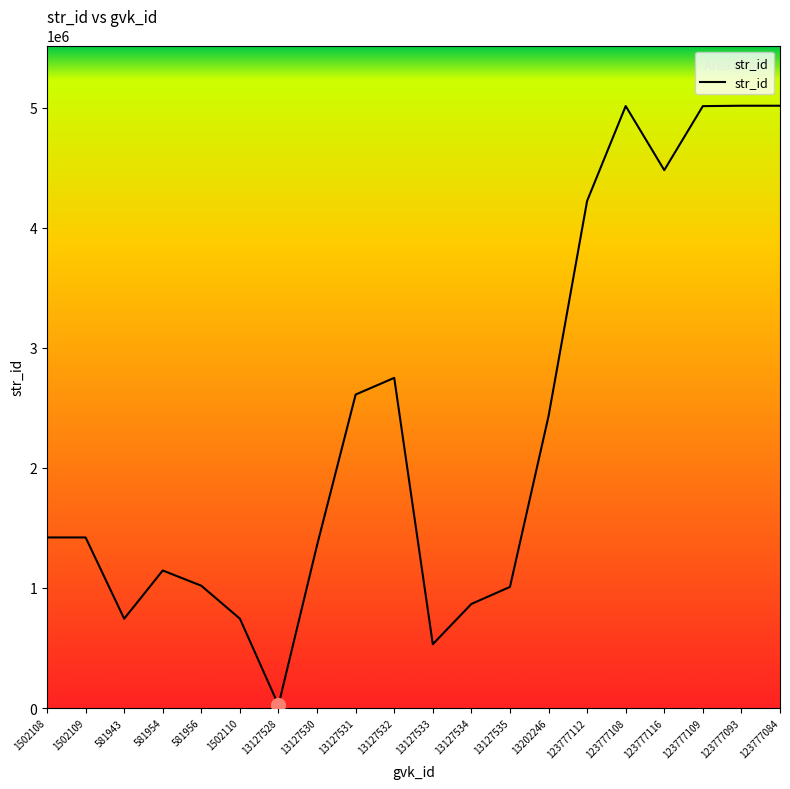

True or false: the data shows 531156 at 13127533.

True